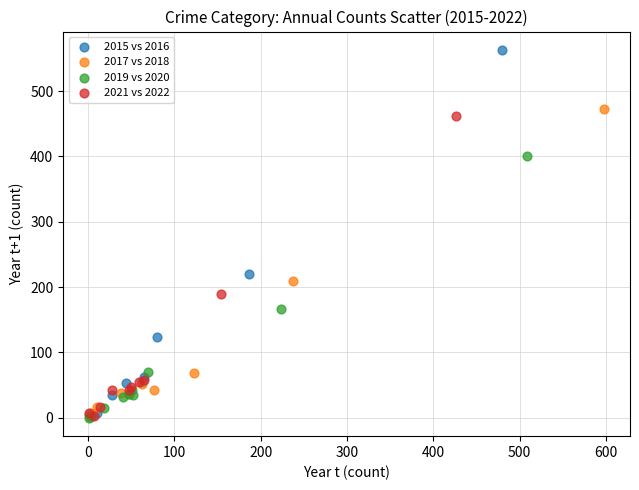

Which series reaches the maximum Y coordinate?

2015 vs 2016